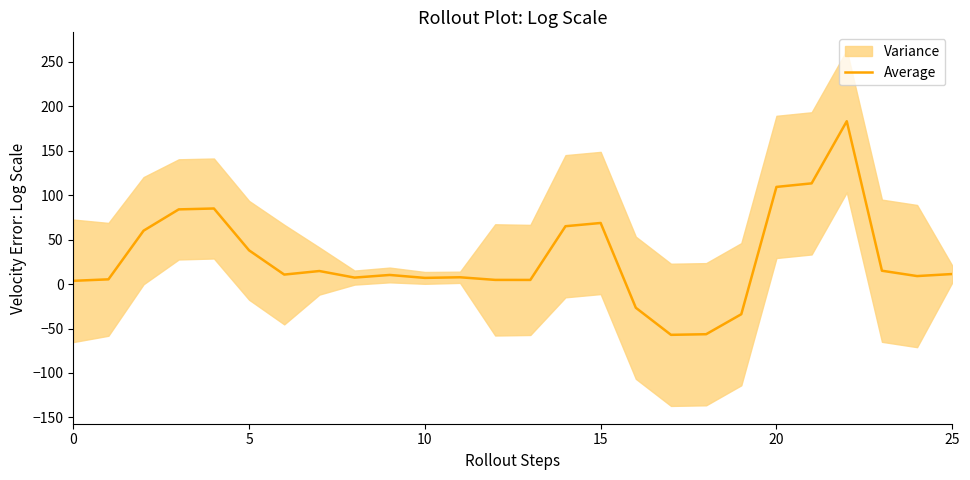

How many data points does each series have?

26